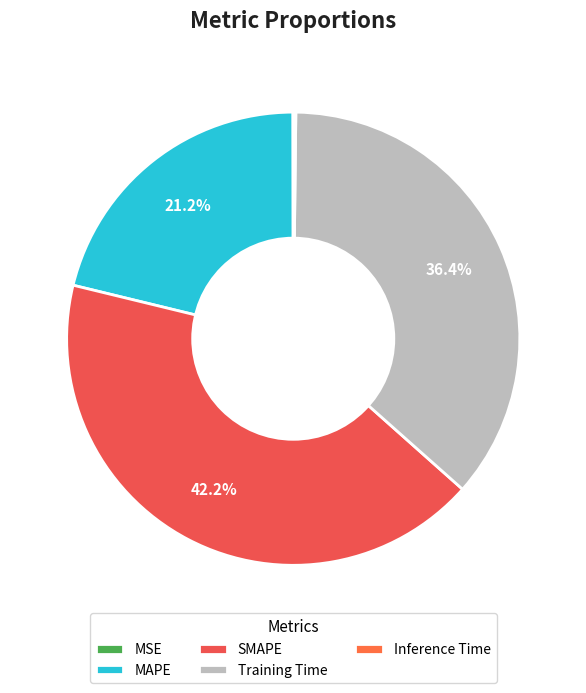

The MSE slice represents 1% of the pie. True or false?

False